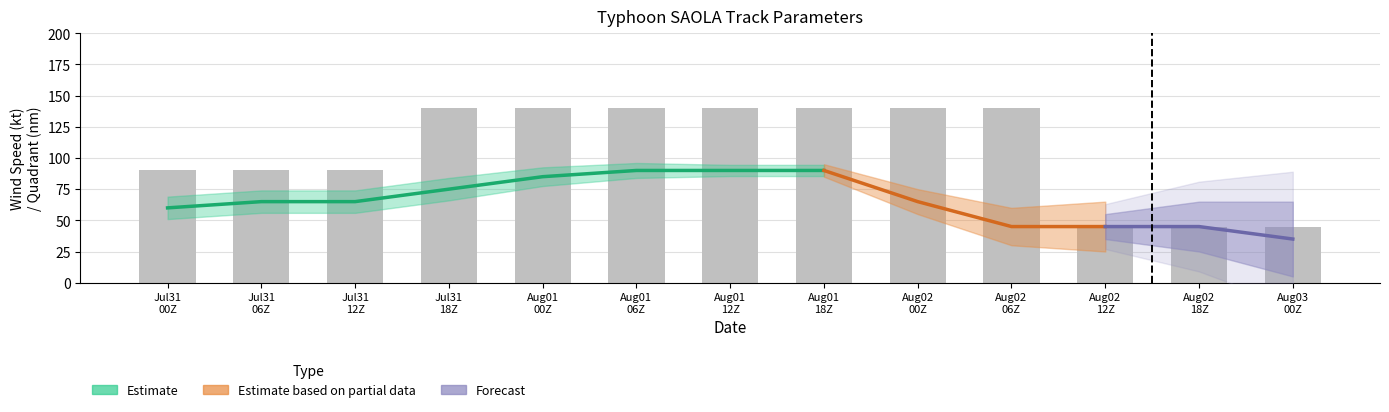

Does the chart contain any negative values?

No